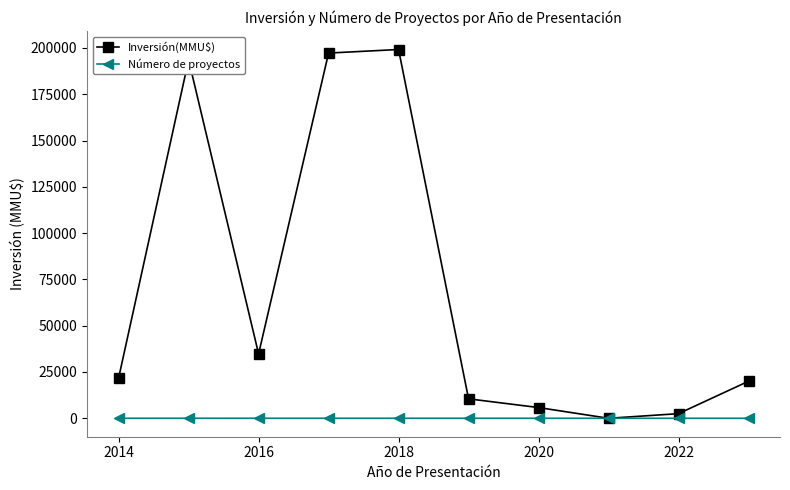

How many interior local peaks does the Inversión(MMU$) series have?

2